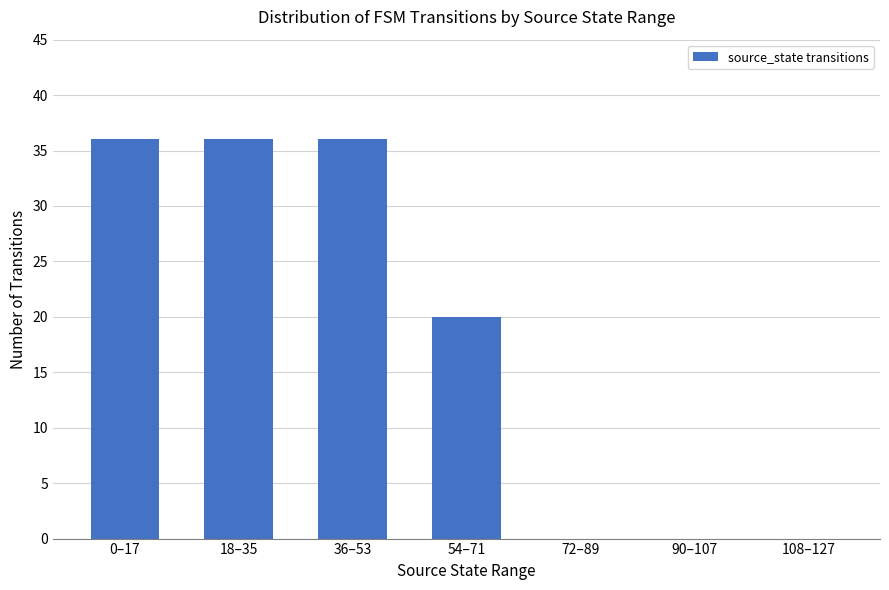

Where is the data nearest to the value 18?

54–71